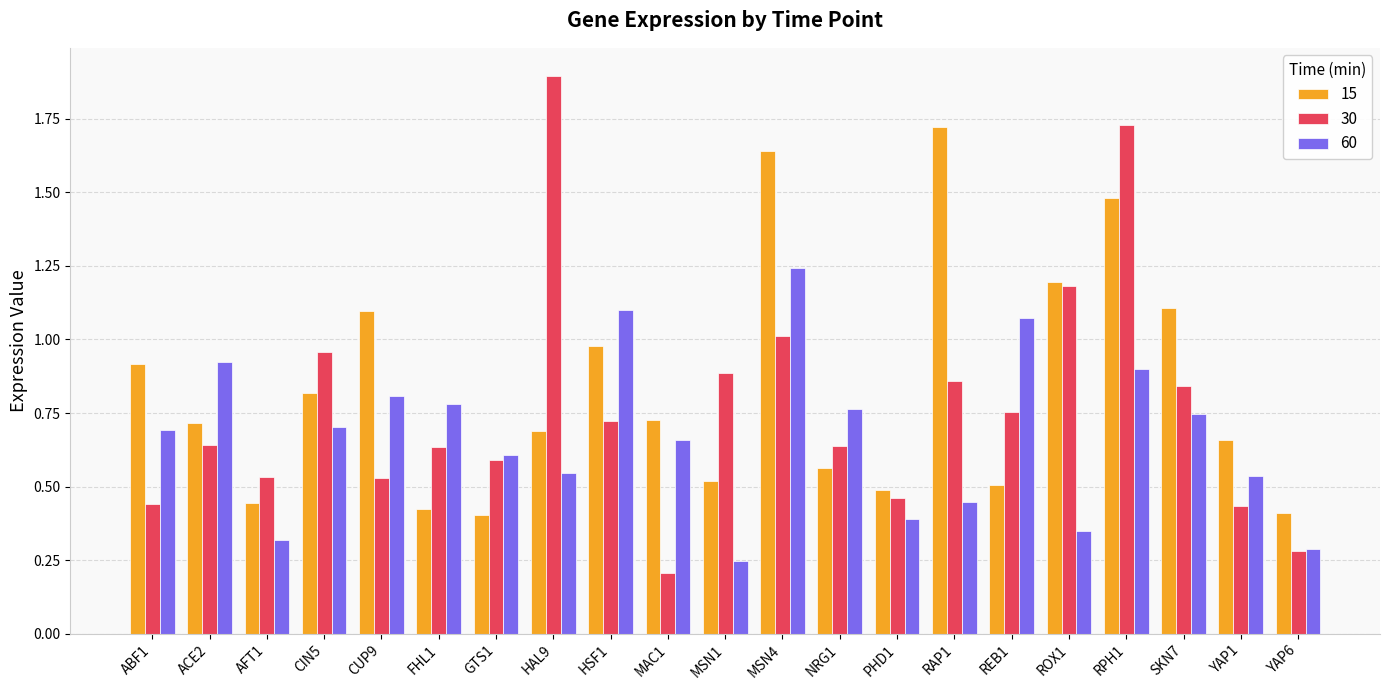

How many bars are there in each group?

3